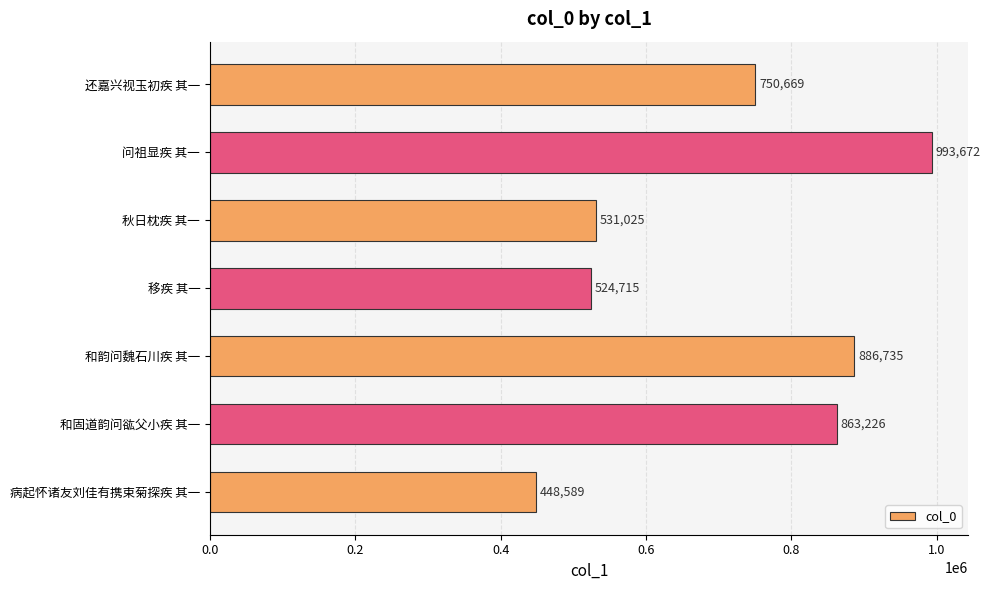

What is the change in value from 秋日枕疾 其一 to 和韵问魏石川疾 其一?

+355710